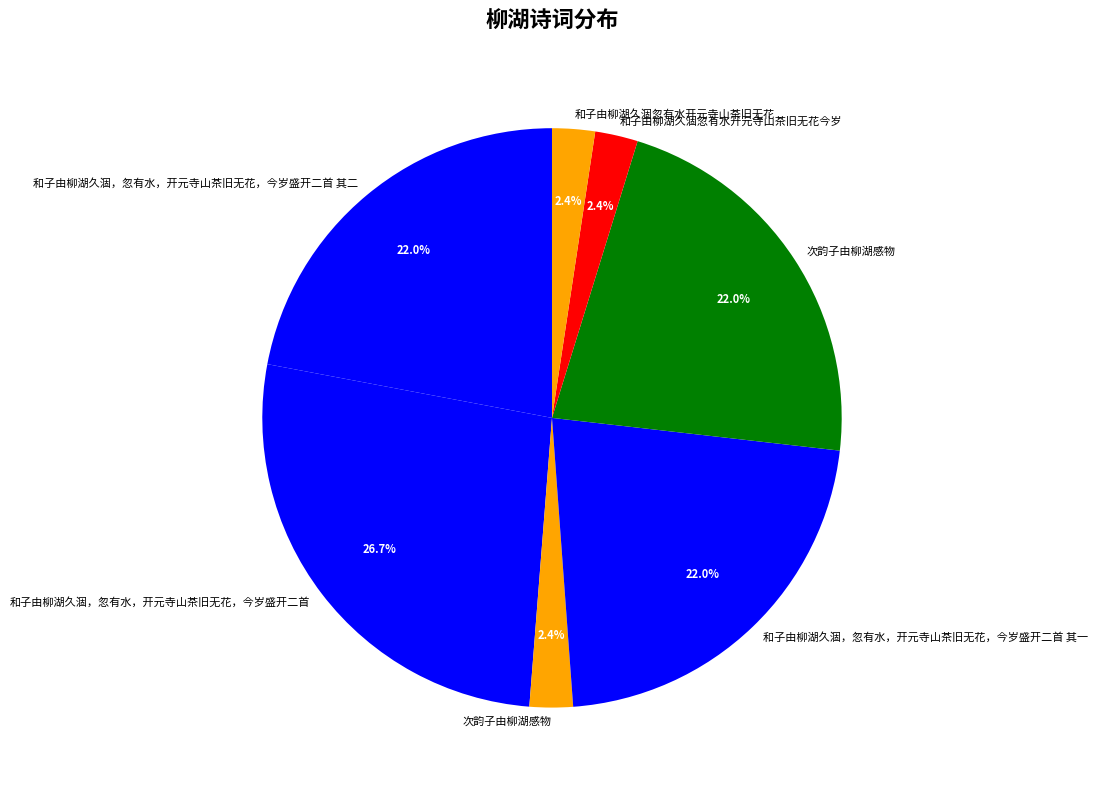

How many slices are in this pie chart?

7